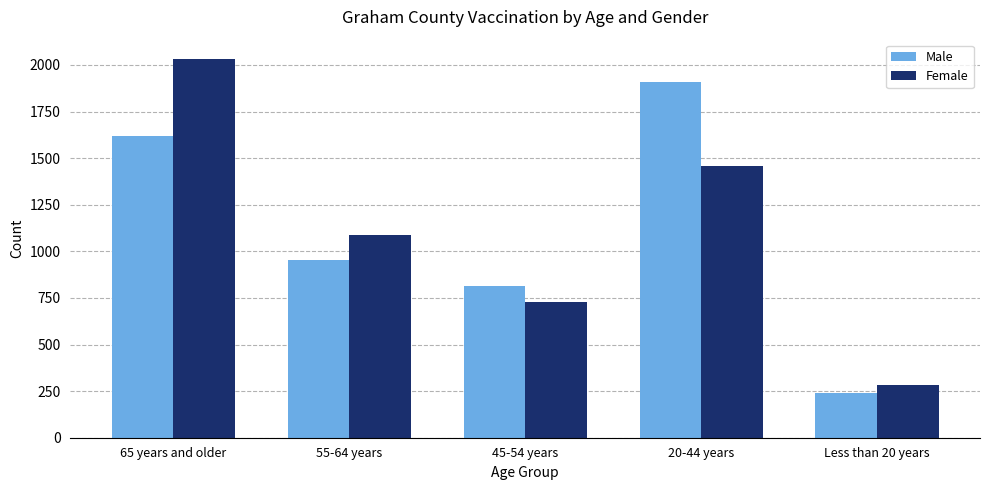

What are all the series names shown in the legend?

Male, Female